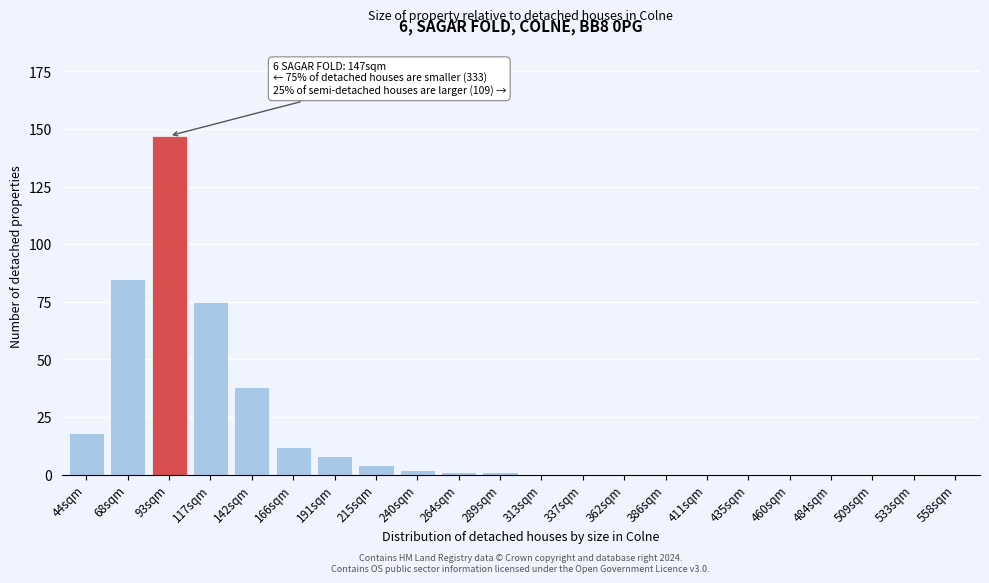

Reading left to right, extract all data points from this chart.

44sqm=18	68sqm=85	93sqm=147	117sqm=75	142sqm=38	166sqm=12	191sqm=8	215sqm=4	240sqm=2	264sqm=1	289sqm=1	313sqm=0	337sqm=0	362sqm=0	386sqm=0	411sqm=0	435sqm=0	460sqm=0	484sqm=0	509sqm=0	533sqm=0	558sqm=0